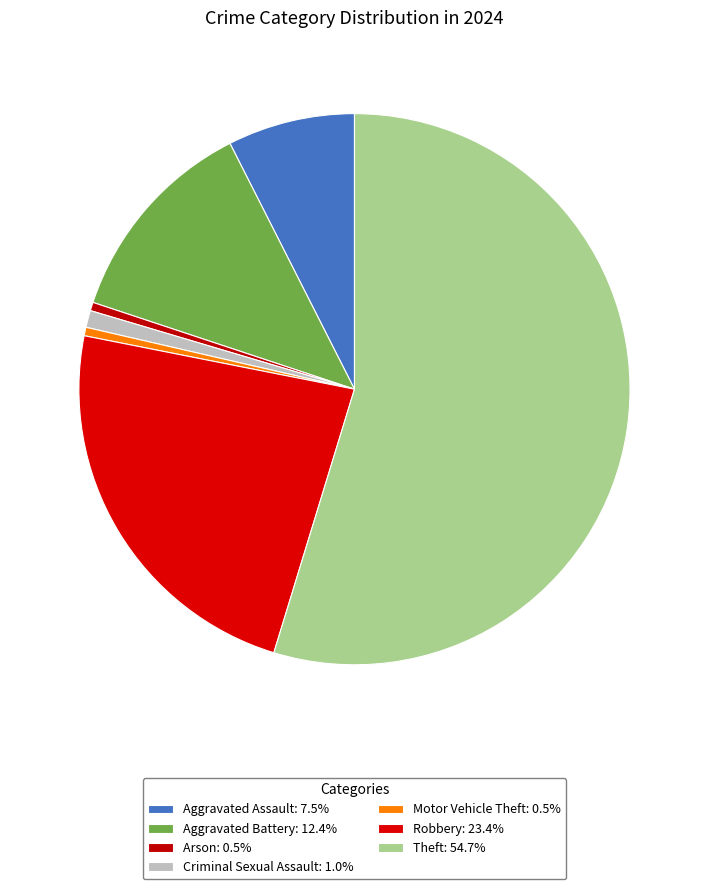

Is it true that Aggravated Assault is 1% of the pie?

False